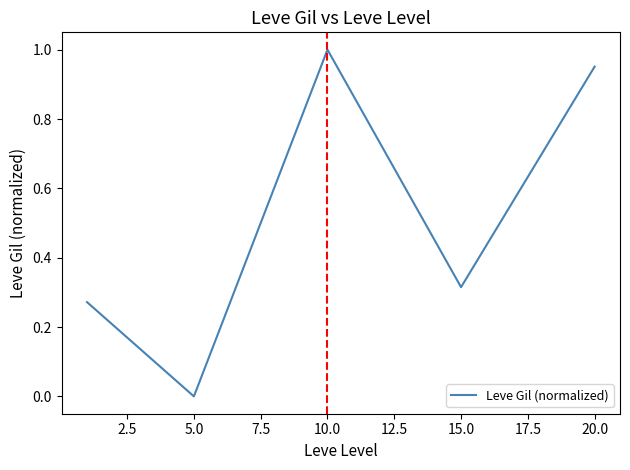

What is the average value?

0.5